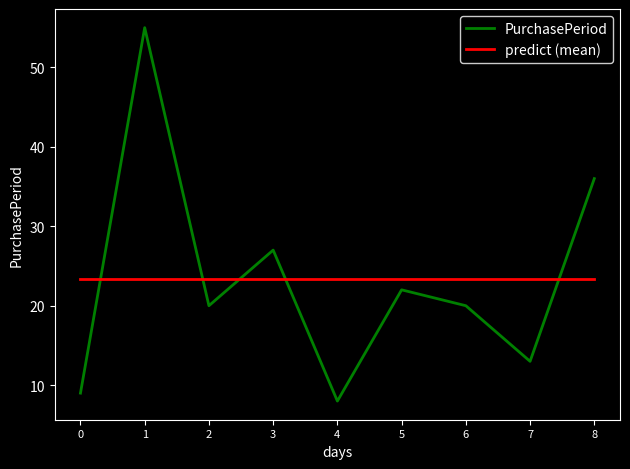

Between 3 and 7, which series saw the biggest shift?

PurchasePeriod